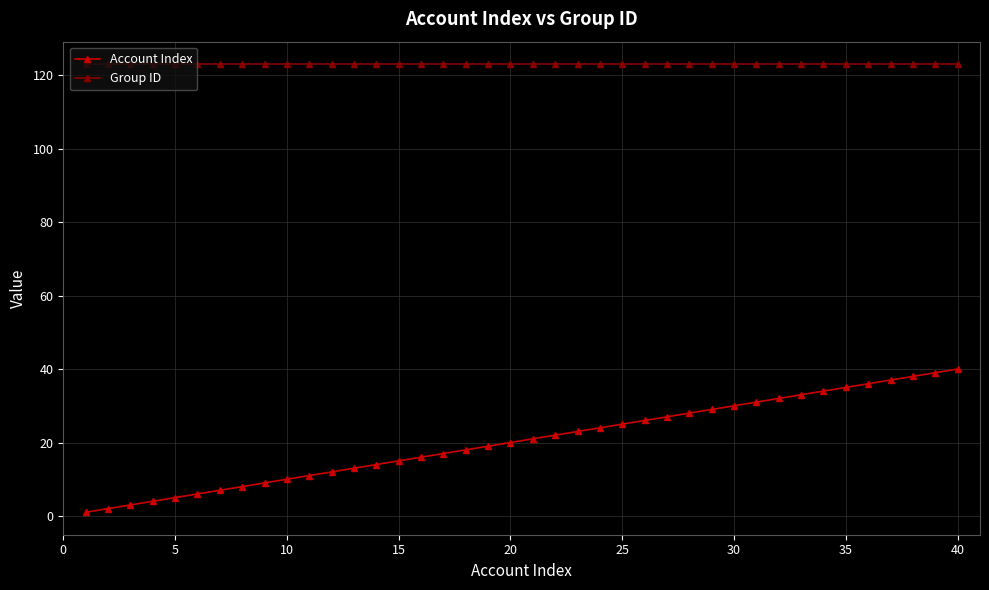

True or false: Account Index and Group ID intersect in this chart.

False